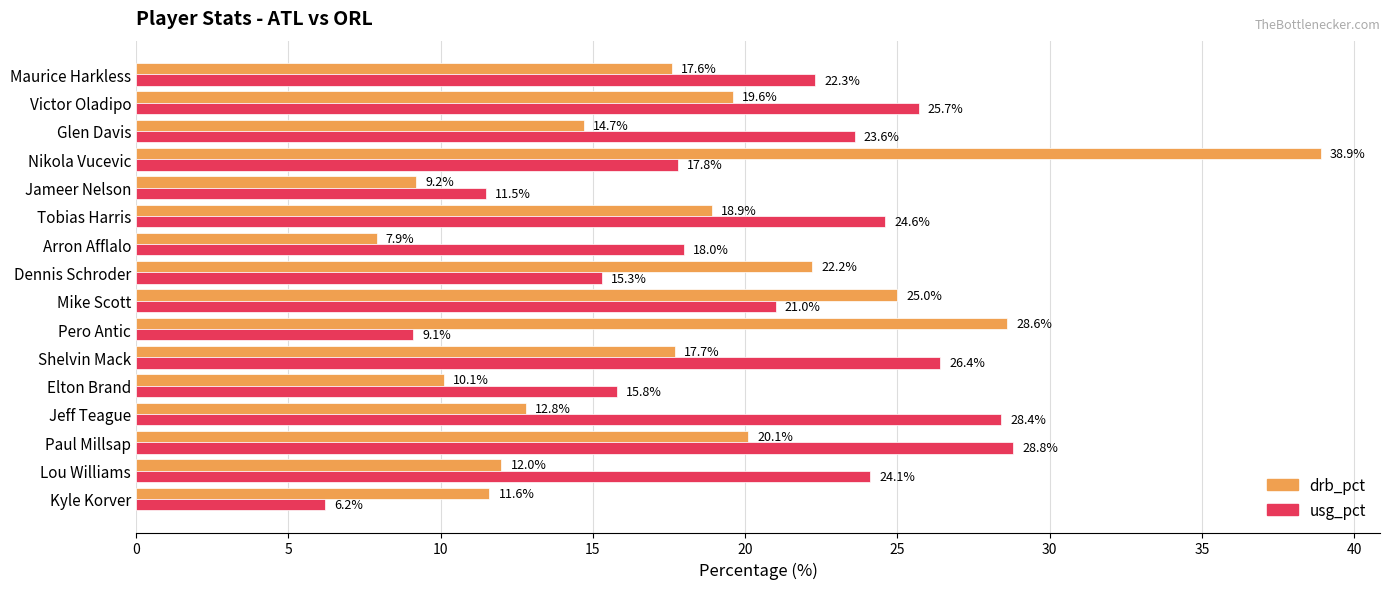

Which series has the widest spread of values?

drb_pct